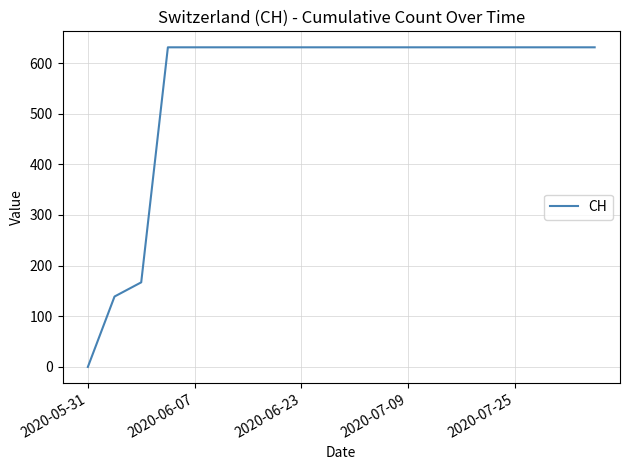

What is the maximum value shown in the chart?

631